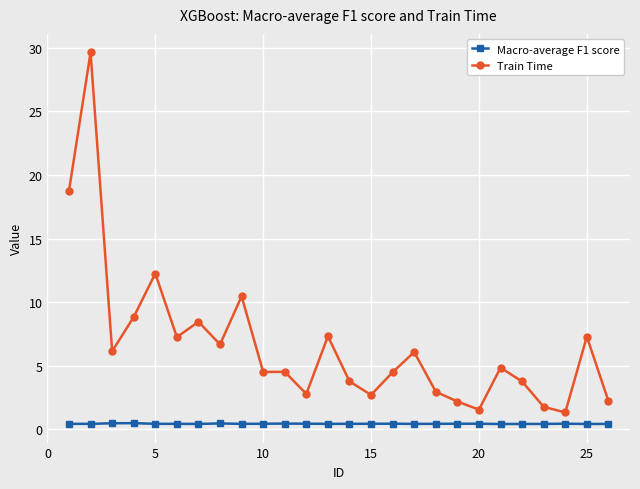

True or false: Macro-average F1 score and Train Time cross at least once.

False